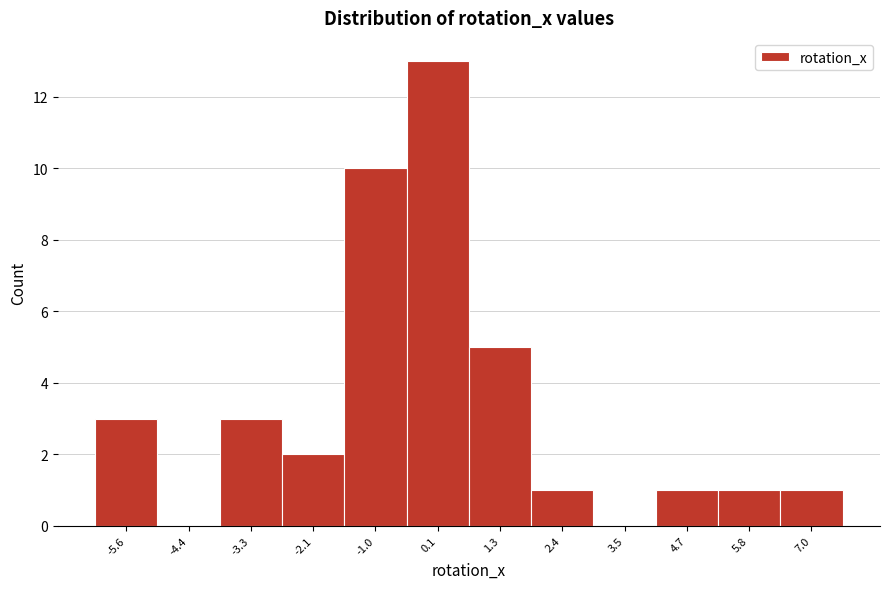

Reading left to right, transcribe all the data shown in this chart.

-5.6=3	-4.4=0	-3.3=3	-2.1=2	-1.0=10	0.1=13	1.3=5	2.4=1	3.5=0	4.7=1	5.8=1	7.0=1